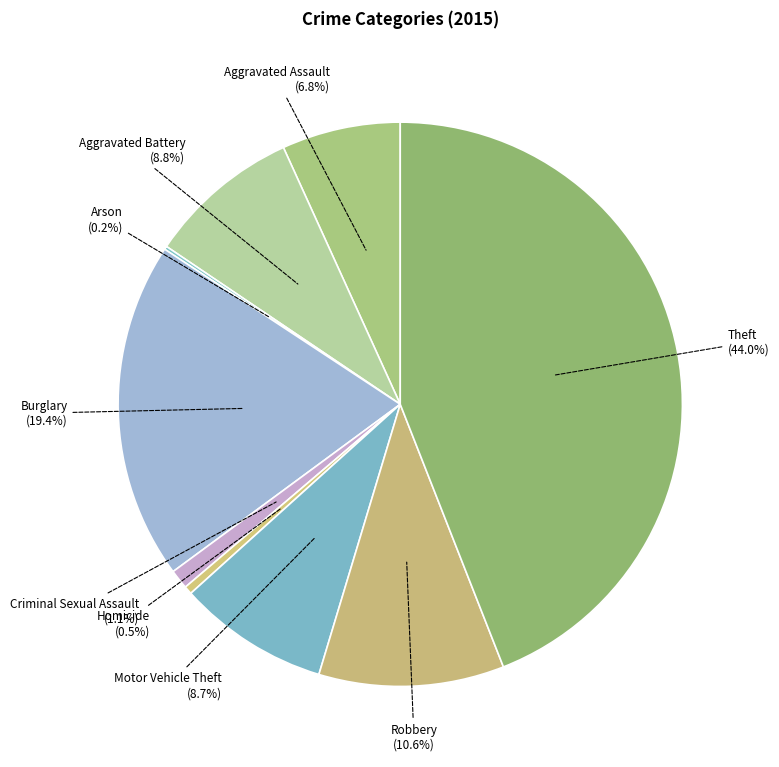

Do Aggravated Assault and Aggravated Battery together represent more than half of the pie?

No